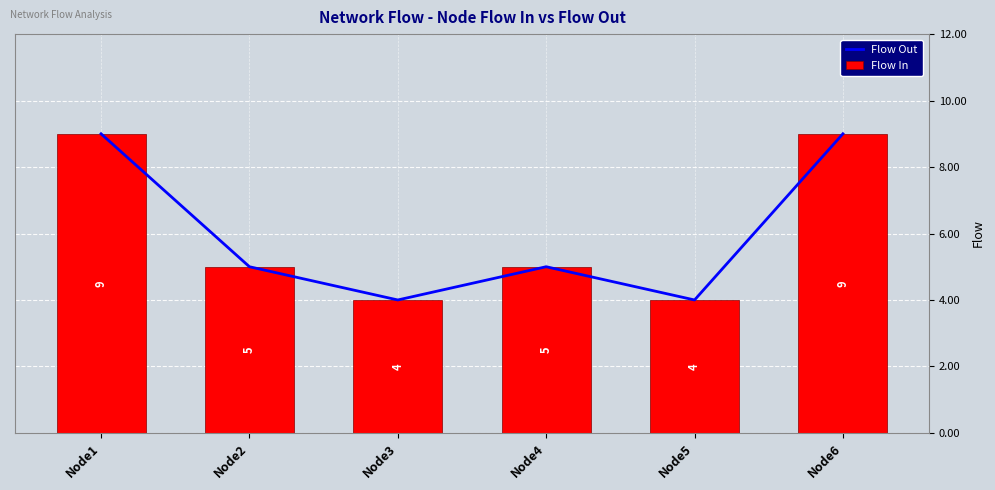

What is the sum of all Flow In values?

36